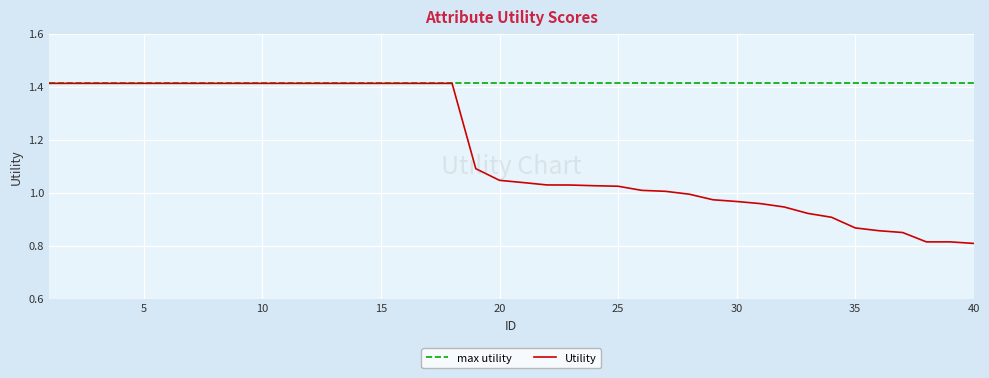

True or false: the data shows 1.0 at 31.

True